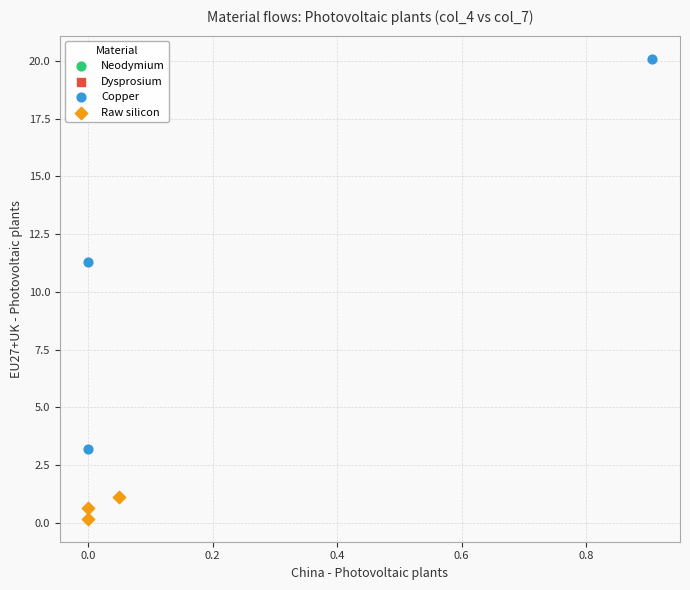

Which series reaches the maximum Y coordinate?

Copper